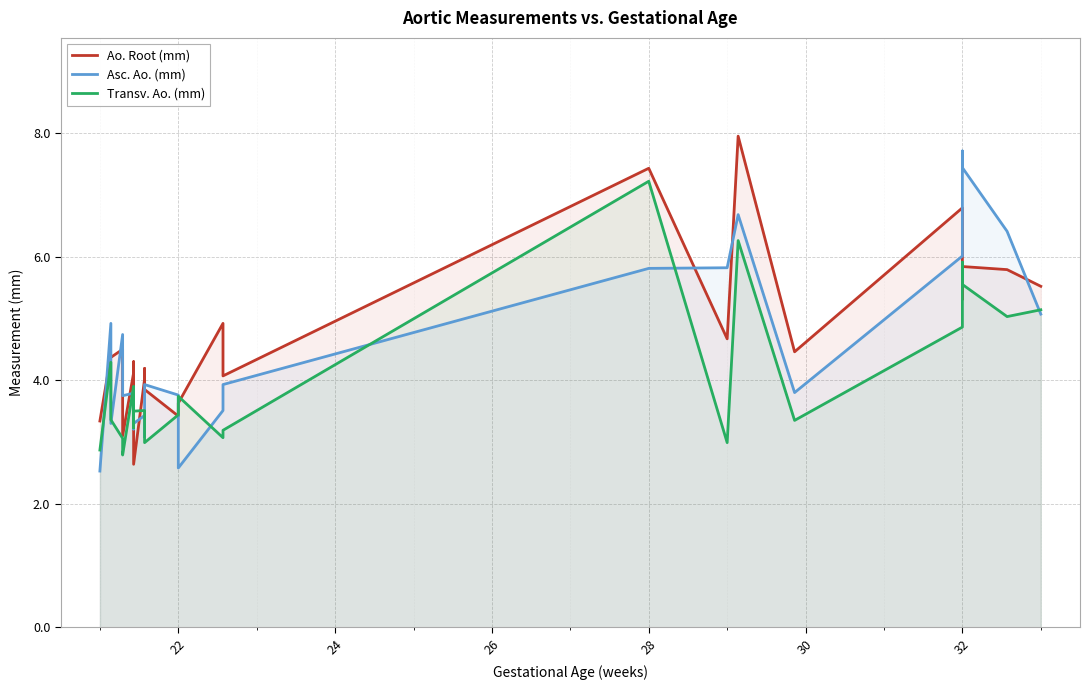

What is the difference between the second highest and second lowest values in the Asc. Ao. (mm) series?

4.9